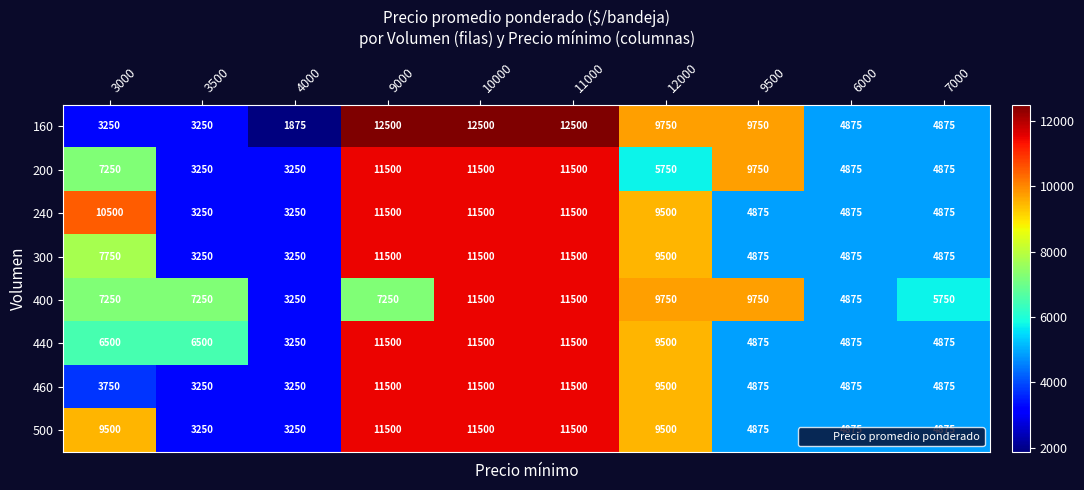

Which series has the largest total across all categories?

400